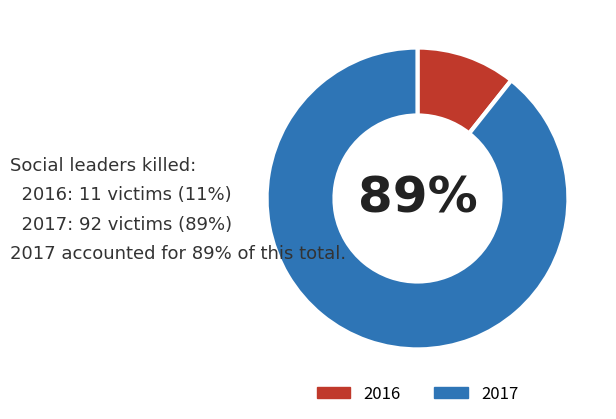

To the nearest percent, what is the average slice percentage?

50%